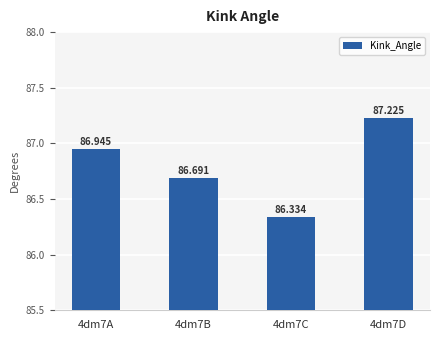

What is the smallest value displayed?

86.3